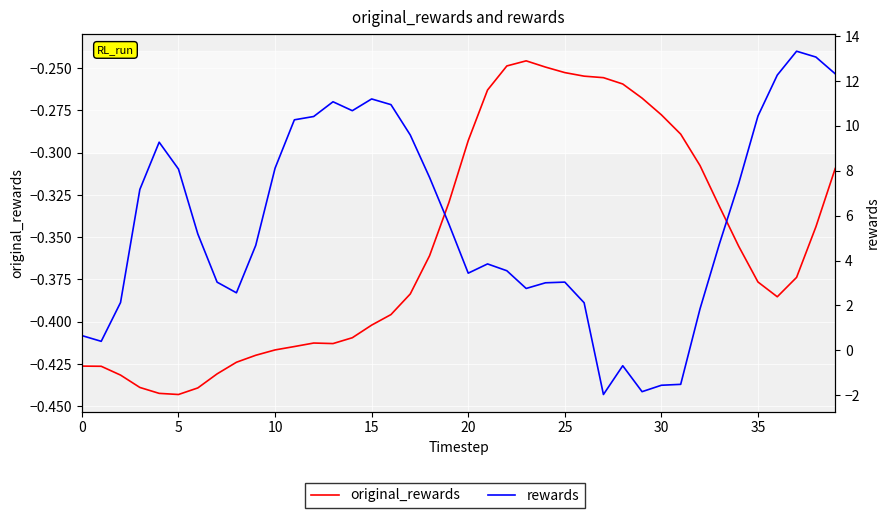

Which series has the largest total across all categories?

rewards